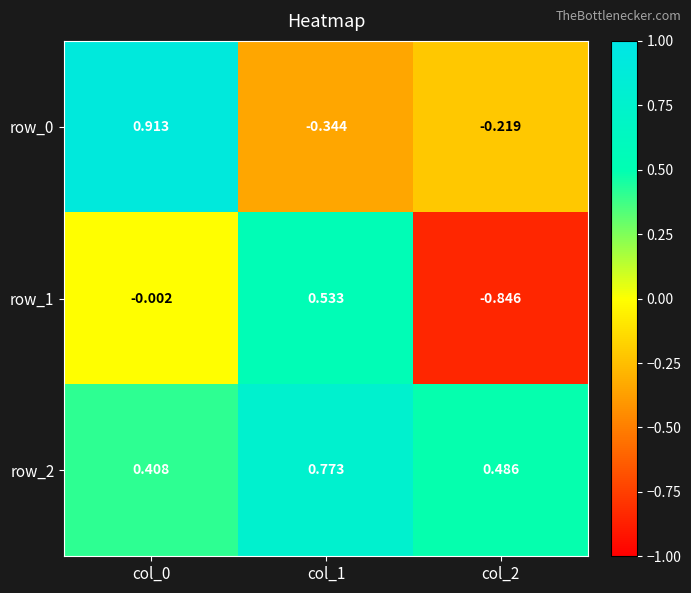

Is the value of row_0 at col_0 greater than the value of row_2 at col_0?

Yes